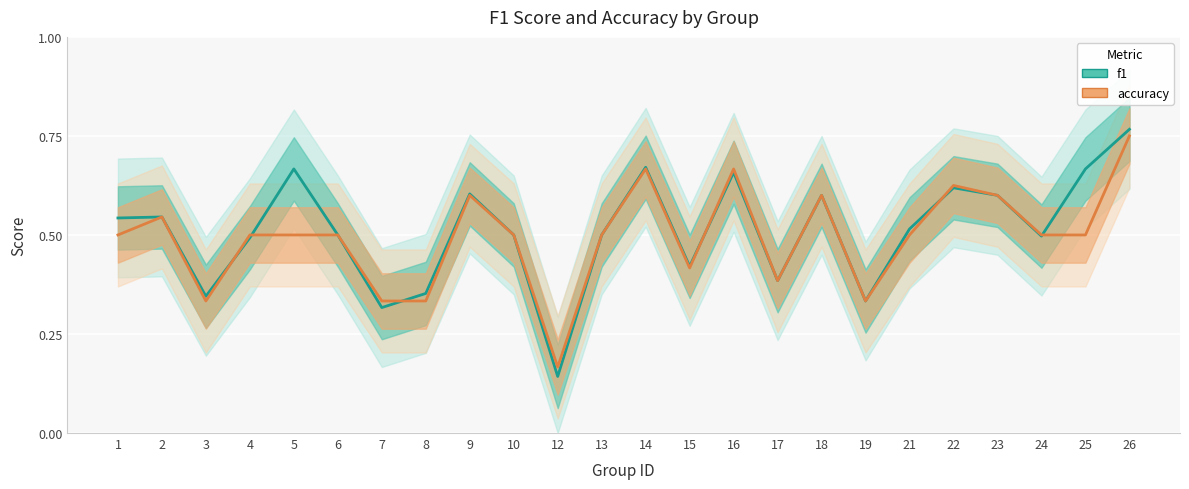

What is the difference between the second highest and minimum values in the f1 series?

0.5